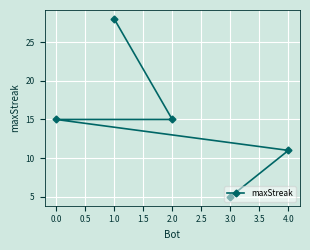

Which label corresponds to the smallest value in the chart?

3.0